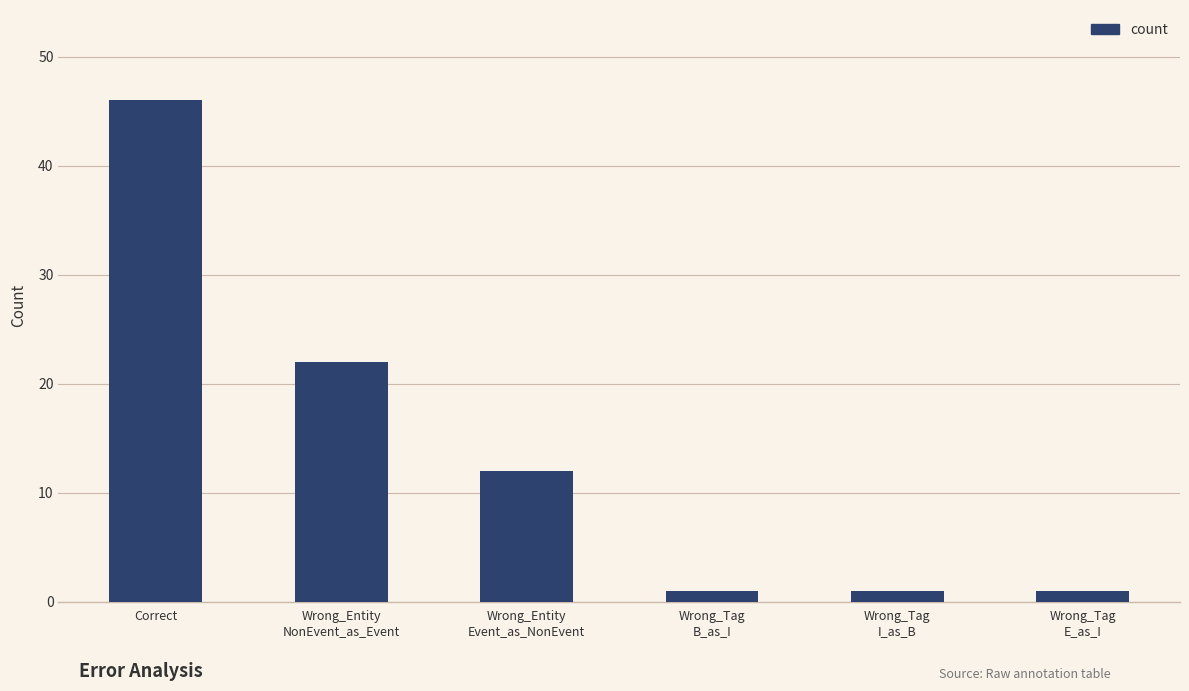

What is the change in value from Wrong_Entity
Event_as_NonEvent to Wrong_Tag
I_as_B?

-11